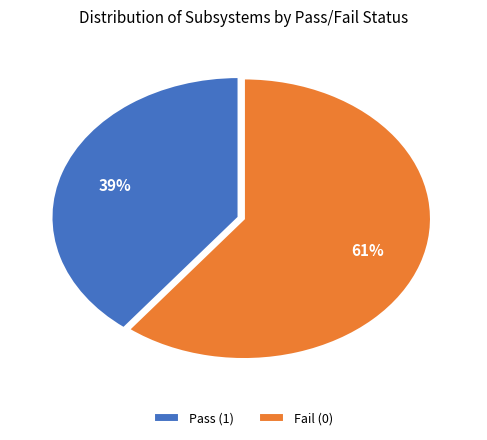

Rank the categories by value from highest to lowest.

Fail (0), Pass (1)